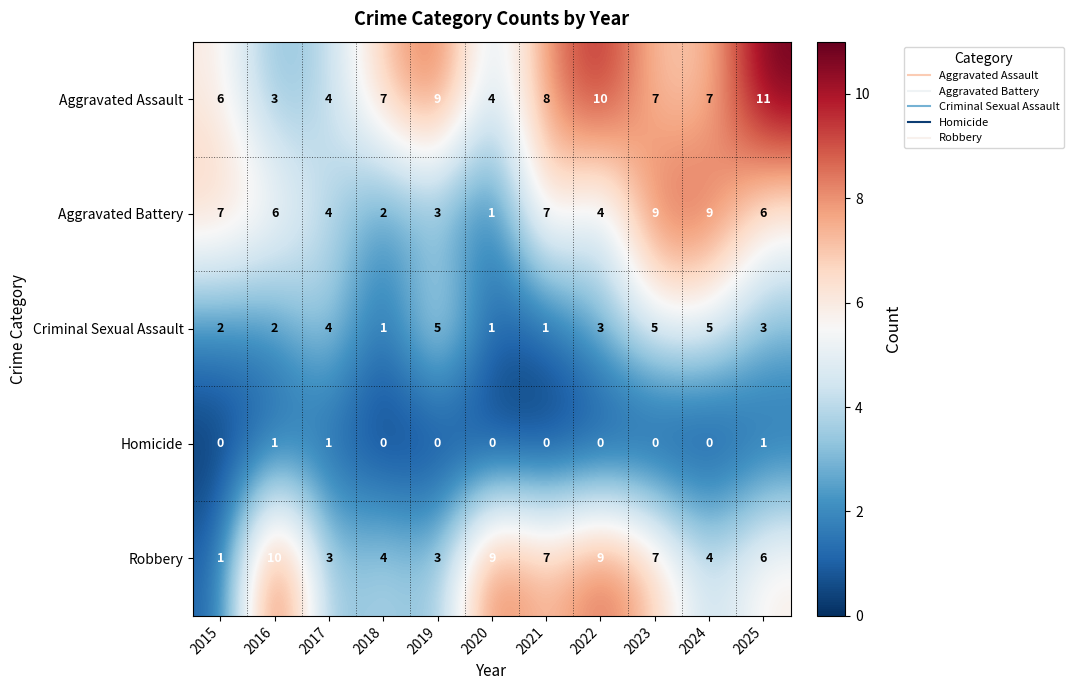

The Aggravated Battery series shows 6 at 2023. True or false?

False